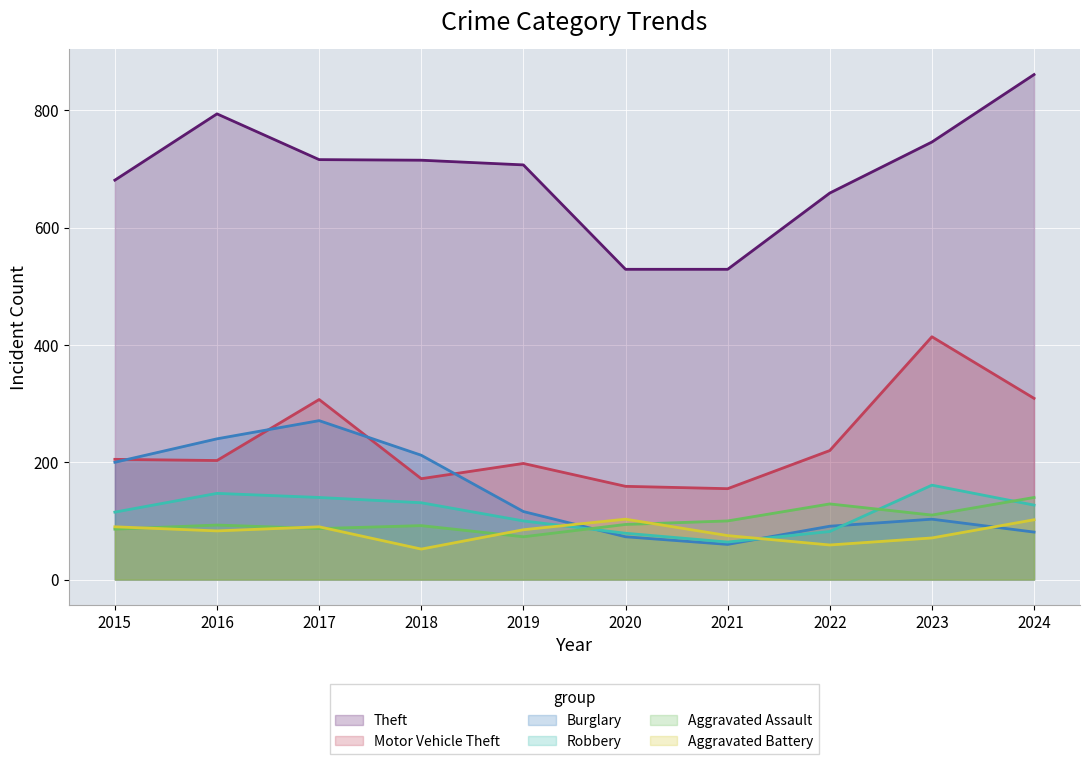

Reading right to left, extract all data points from this chart.

Theft: 2024=861	2023=746	2022=659	2021=529	2020=529	2019=707	2018=715	2017=716	2016=794	2015=681
Motor Vehicle Theft: 2024=309	2023=414	2022=220	2021=155	2020=159	2019=198	2018=172	2017=307	2016=203	2015=205
Burglary: 2024=81	2023=103	2022=91	2021=60	2020=73	2019=116	2018=212	2017=271	2016=240	2015=200
Robbery: 2024=127	2023=161	2022=82	2021=64	2020=79	2019=100	2018=131	2017=140	2016=147	2015=115
Aggravated Assault: 2024=140	2023=110	2022=129	2021=100	2020=94	2019=73	2018=92	2017=87	2016=93	2015=86
Aggravated Battery: 2024=102	2023=71	2022=59	2021=75	2020=103	2019=85	2018=52	2017=90	2016=83	2015=90